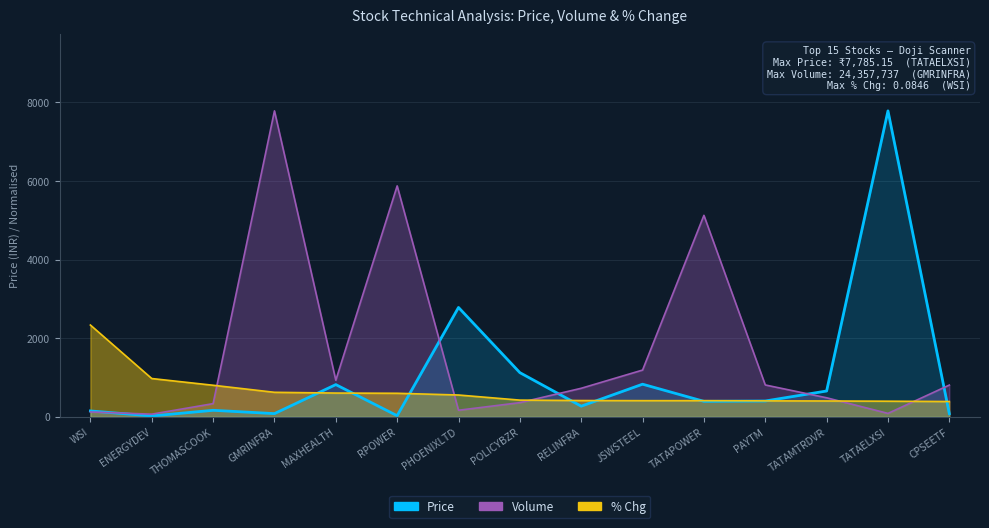

Which series has the largest total across all categories?

Volume